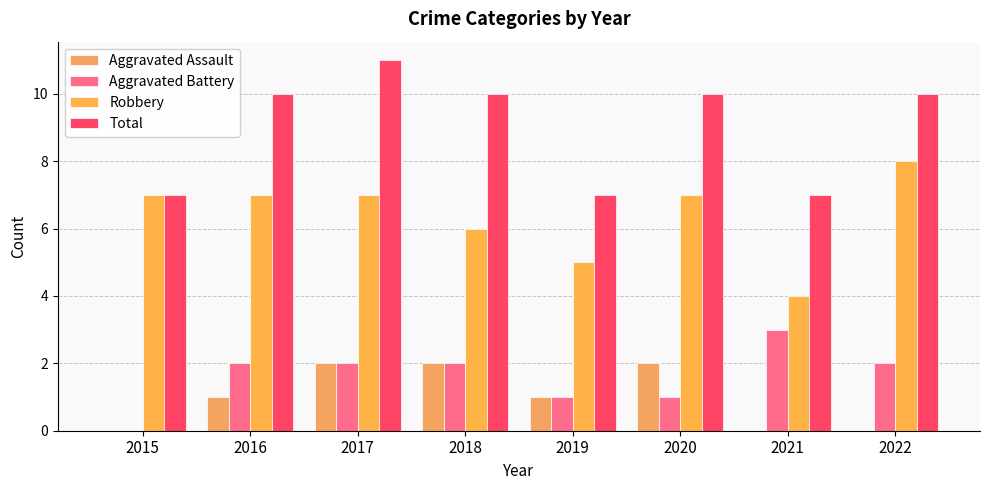

Reading left to right, extract all data points from this chart.

Aggravated Assault: 2015=0	2016=1	2017=2	2018=2	2019=1	2020=2	2021=0	2022=0
Aggravated Battery: 2015=0	2016=2	2017=2	2018=2	2019=1	2020=1	2021=3	2022=2
Robbery: 2015=7	2016=7	2017=7	2018=6	2019=5	2020=7	2021=4	2022=8
Total: 2015=7	2016=10	2017=11	2018=10	2019=7	2020=10	2021=7	2022=10